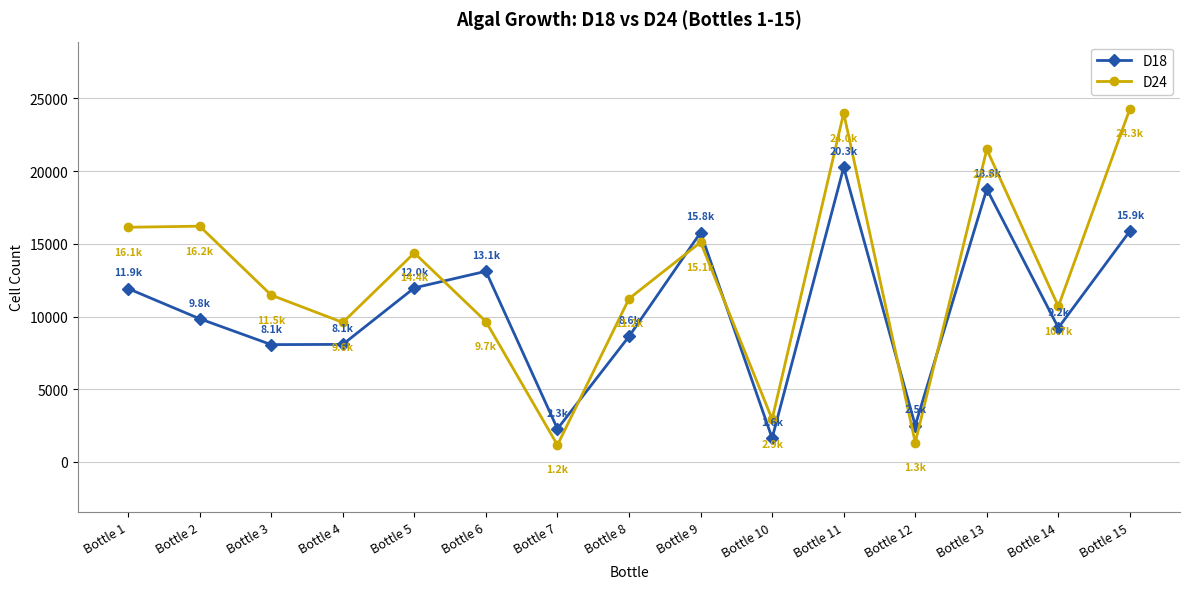

List the series in order of their peak value, highest first.

D24, D18